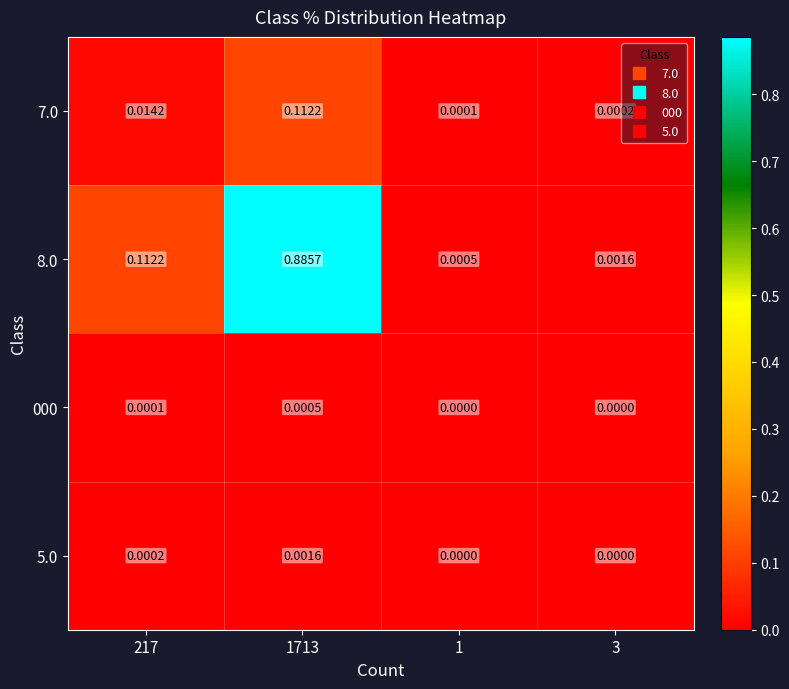

Is the value of 000 at 217 greater than the value of 8.0 at 1713?

No